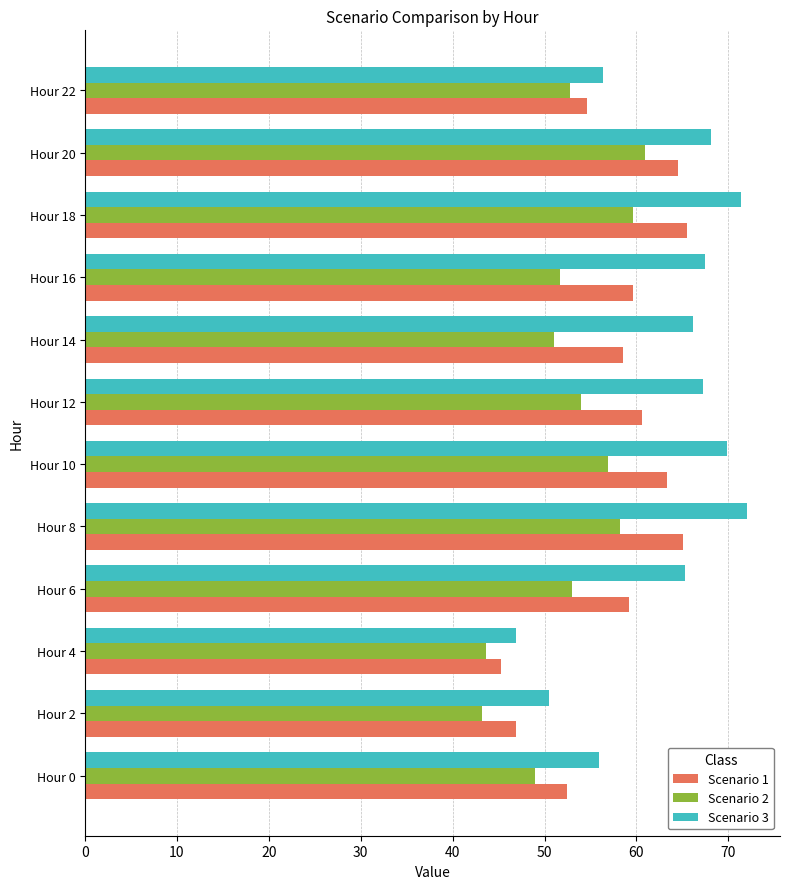

What is the maximum value for Scenario 2?

60.9